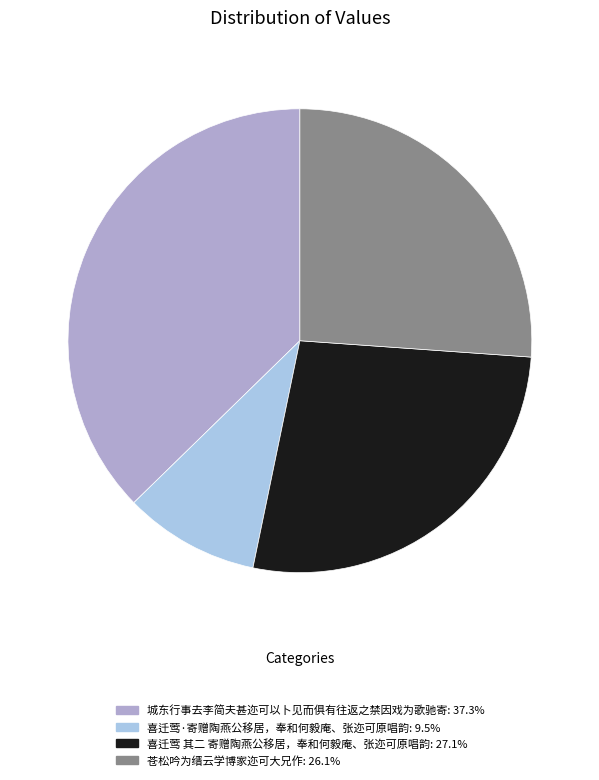

Is the sum of 城东行事去李简夫甚迩可以卜见而俱有往返之禁因戏为歌驰寄 and 喜迁莺·寄赠陶燕公移居，奉和何毅庵、张迩可原唱韵 greater than half?

No